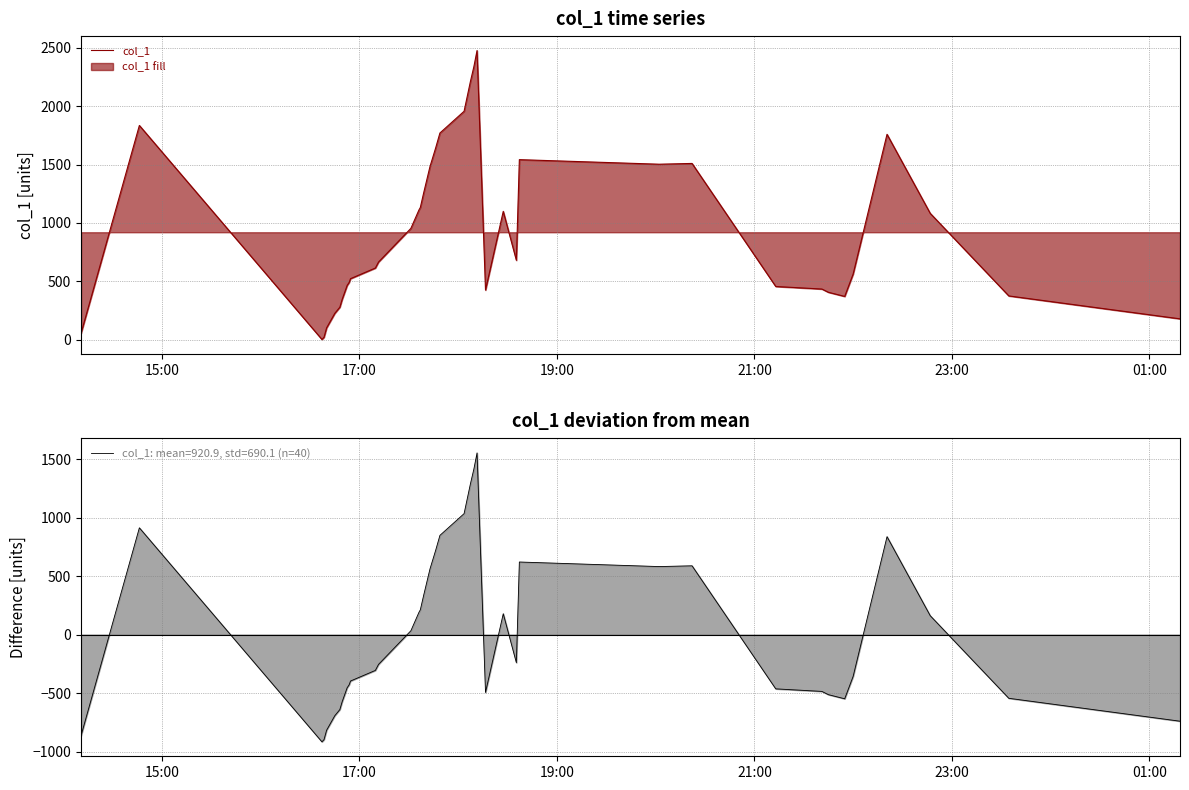

True or false: col_1 and col_1 diff intersect in this chart.

False